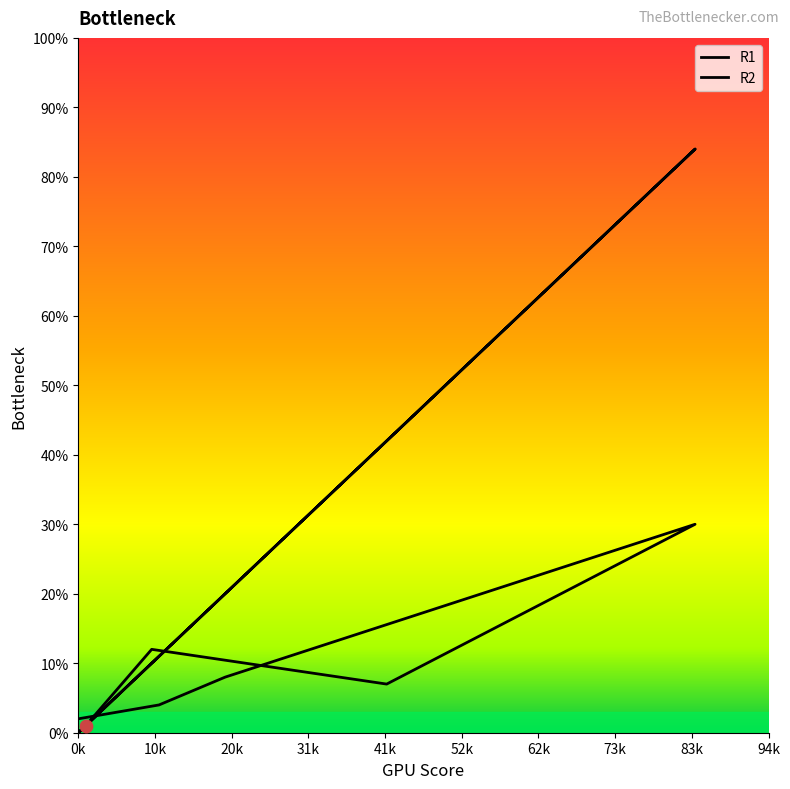

Which series has the largest Y range (max minus min)?

R1